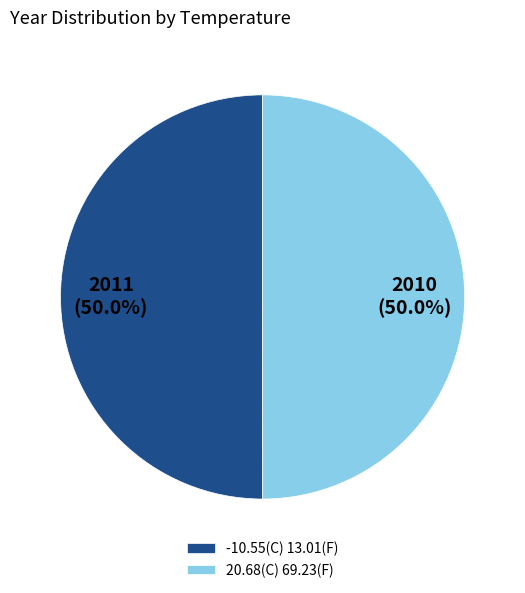

What is the ratio of the value at 20.68(C) 69.23(F) to the value at -10.55(C) 13.01(F)?

1.0